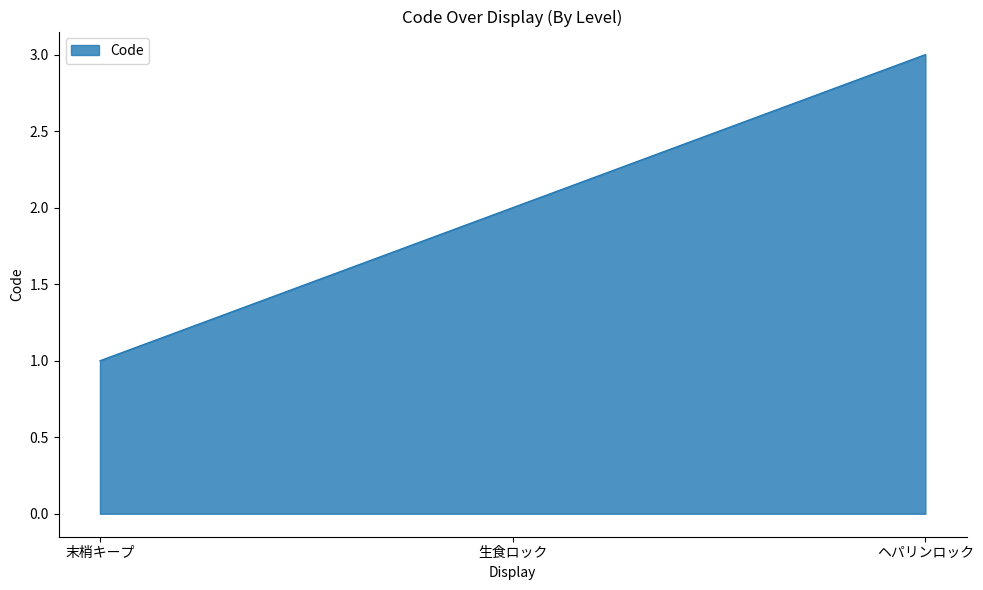

What is the ratio of the value at 末梢キープ to the value at ヘパリンロック?

0.3